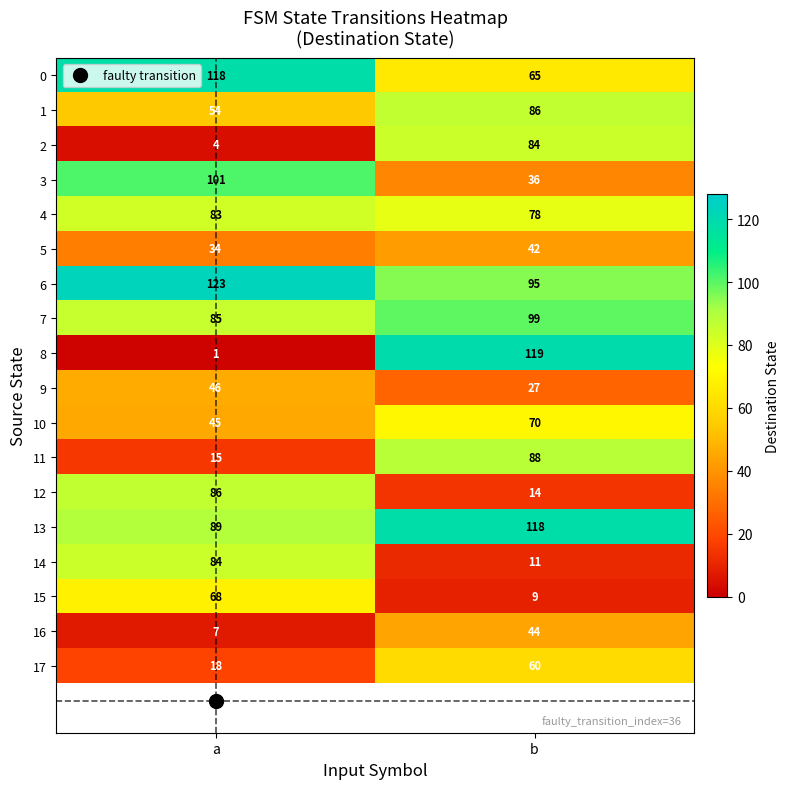

What is the sum of the 3 values at b and a?

137